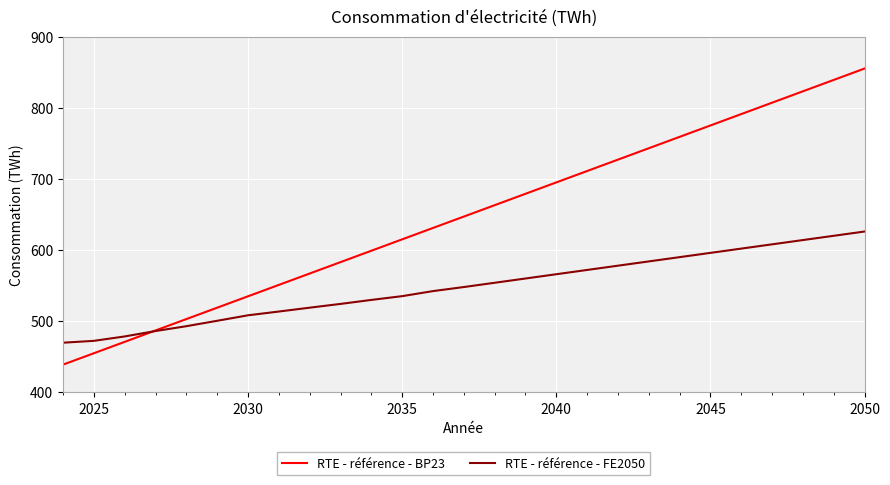

List the series in order of their peak value, lowest first.

RTE - référence - FE2050, RTE - référence - BP23